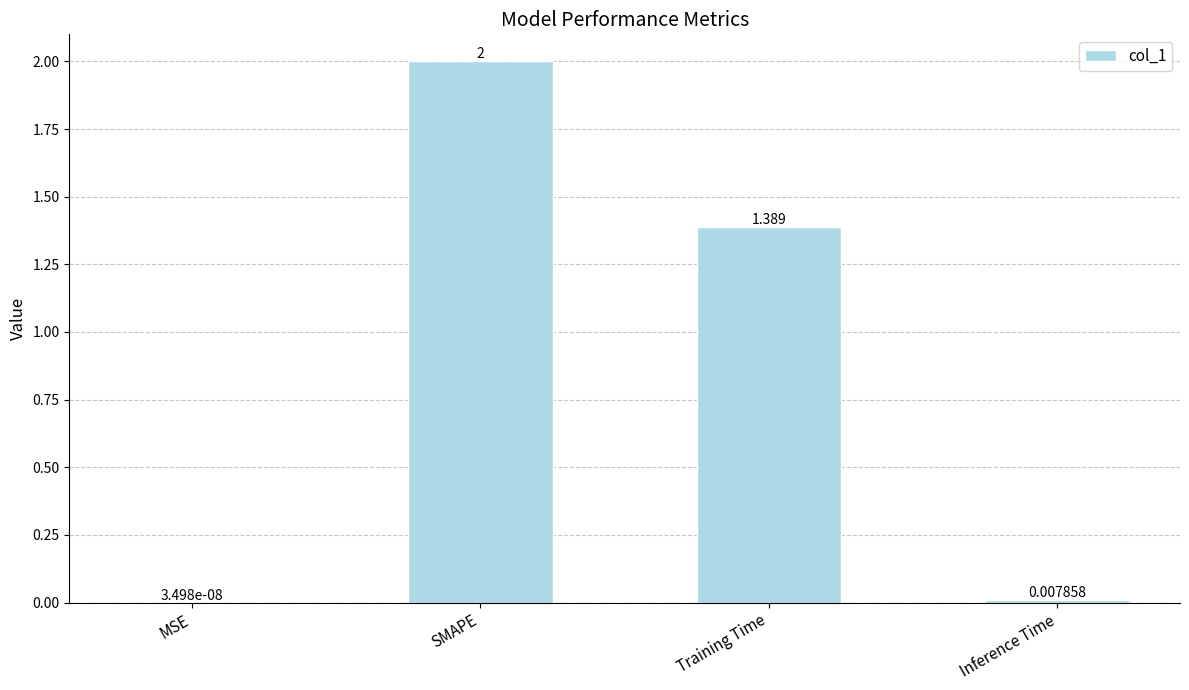

True or false: the data shows 2.0 at SMAPE.

True